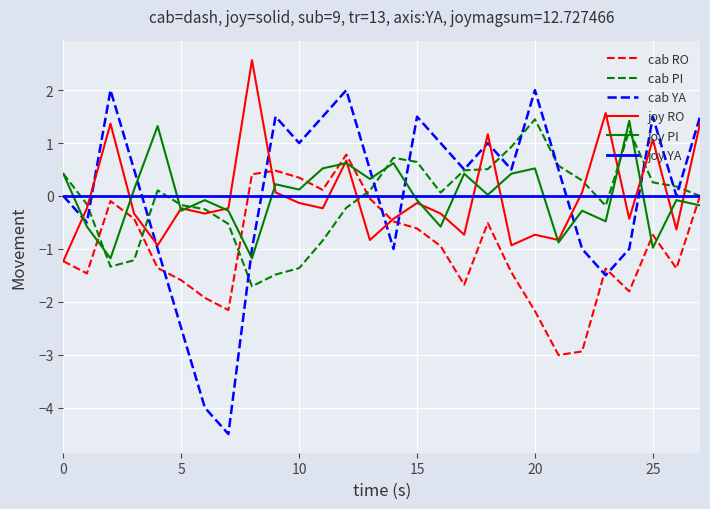

What is the minimum value shown in the chart?

-4.5